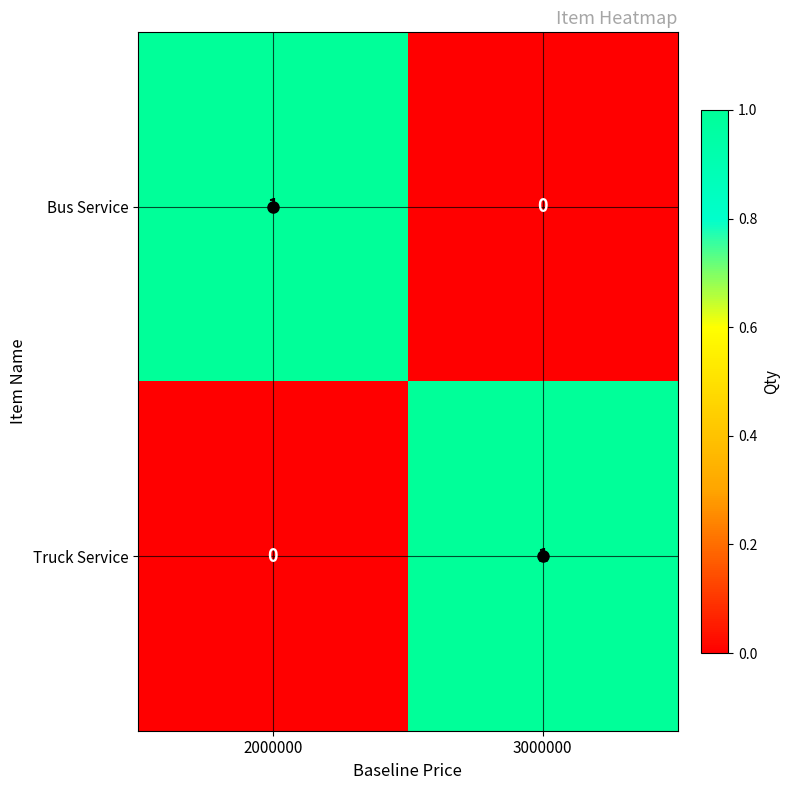

At which label is Bus Service closest to 0?

3000000